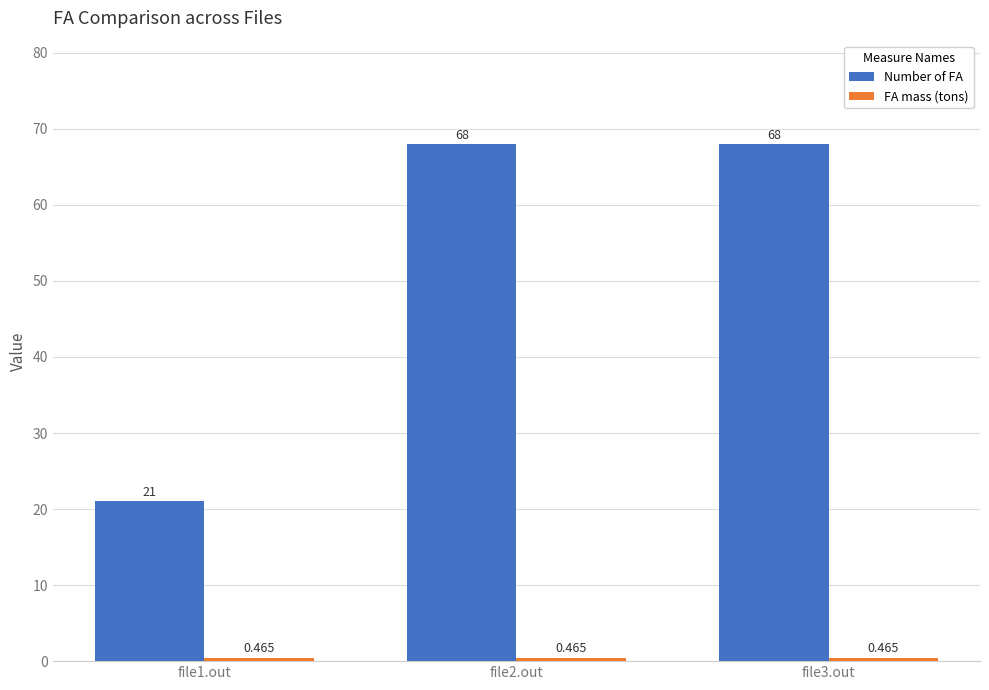

Which series has the largest total across all categories?

Number of FA